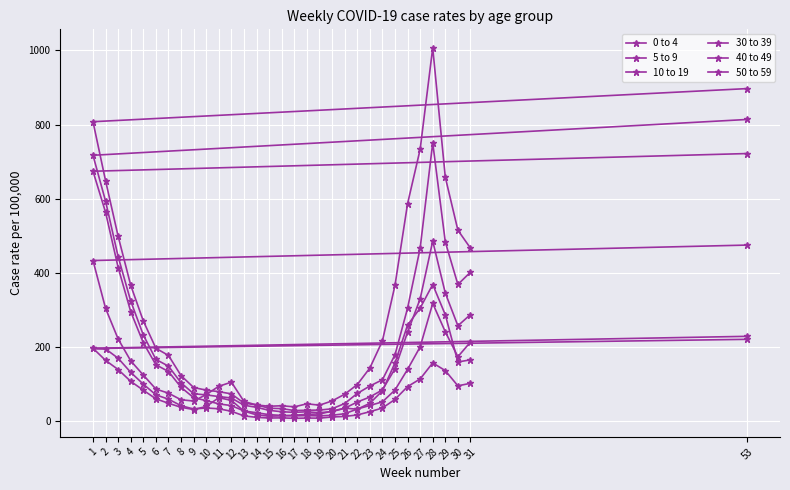

True or false: 10 to 19 and 0 to 4 cross at least once.

False